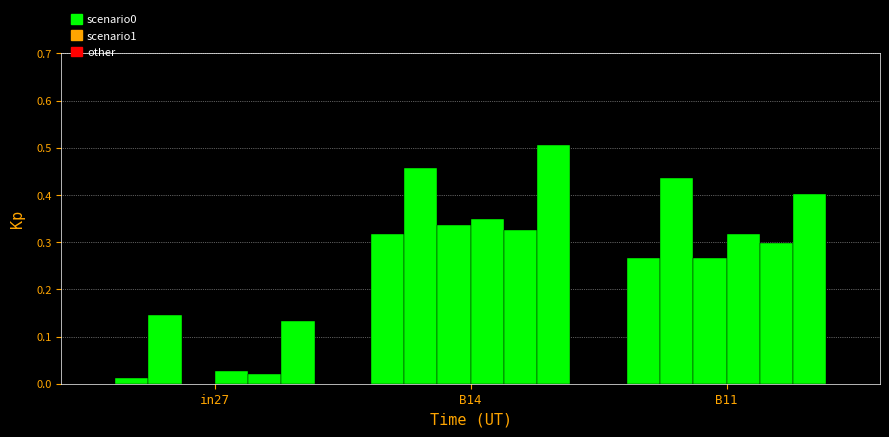

Does the chart contain stacked bars?

No